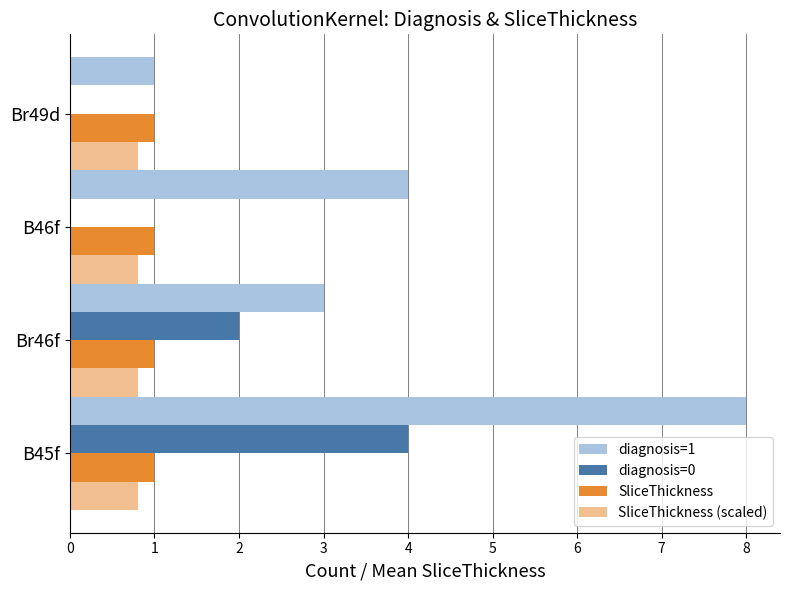

Which series changed the most between Br46f and B46f?

diagnosis=0